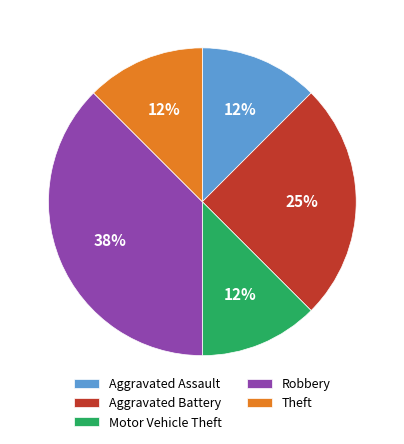

The Robbery slice represents 27% of the pie. True or false?

False